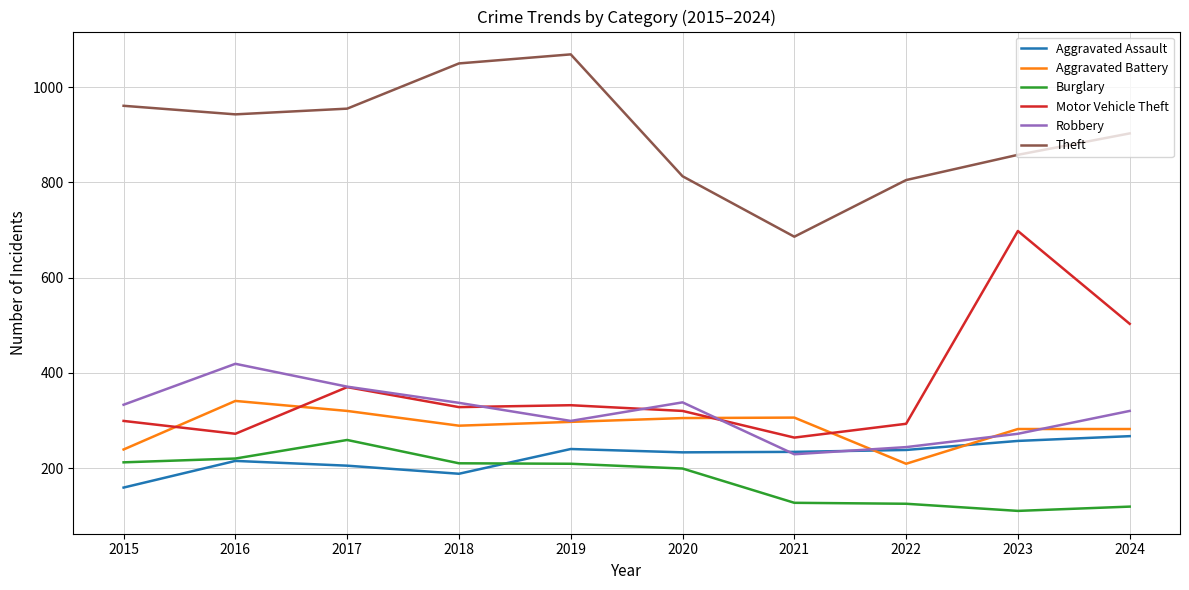

True or false: Burglary and Theft intersect in this chart.

False